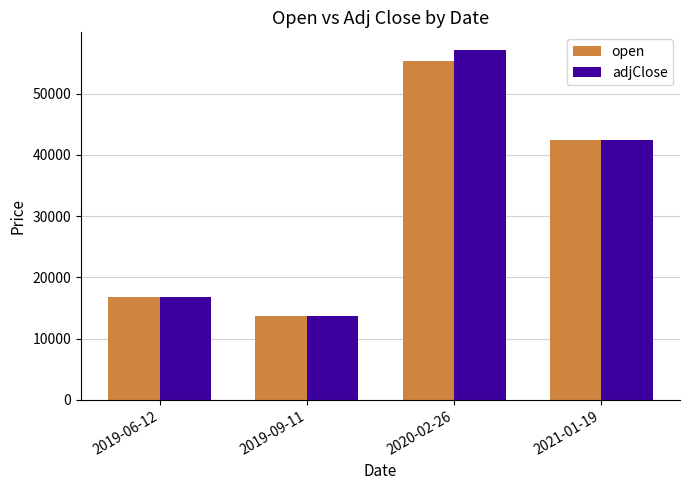

List the labels in order of open value, largest first.

2020-02-26, 2021-01-19, 2019-06-12, 2019-09-11